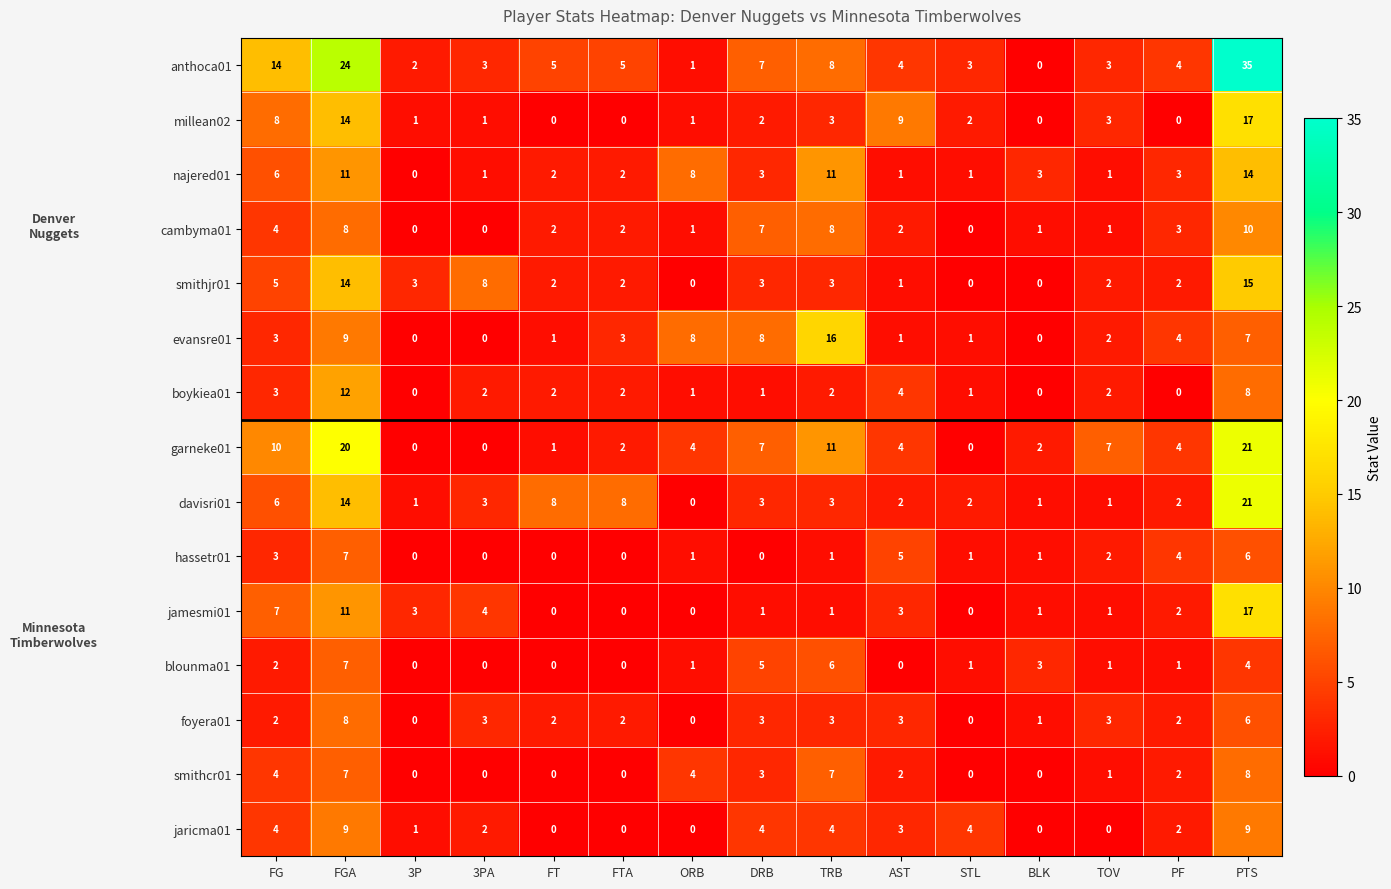

Is it true that foyera01 equals 0 at STL?

True